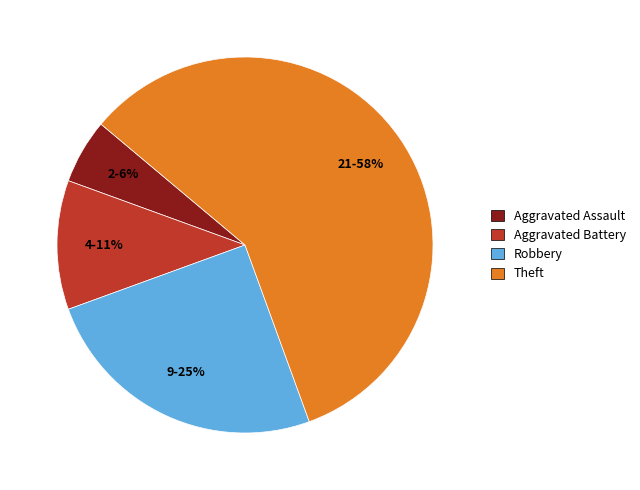

Does any single category account for the majority?

Yes